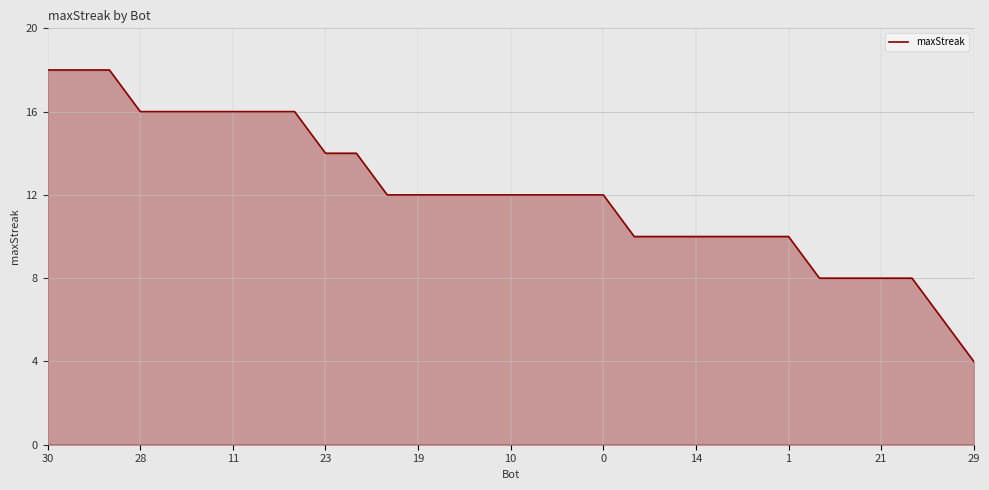

True or false: the data shows 12 at 17.

True